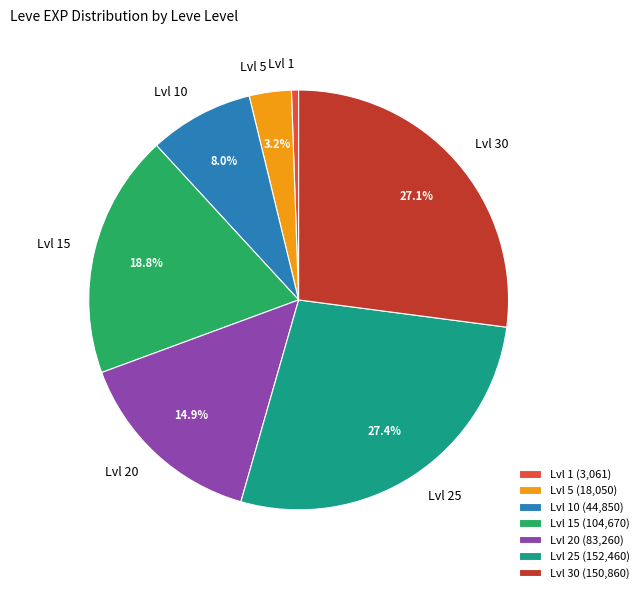

Do Lvl 15 and Lvl 25 together represent more than half of the pie?

No